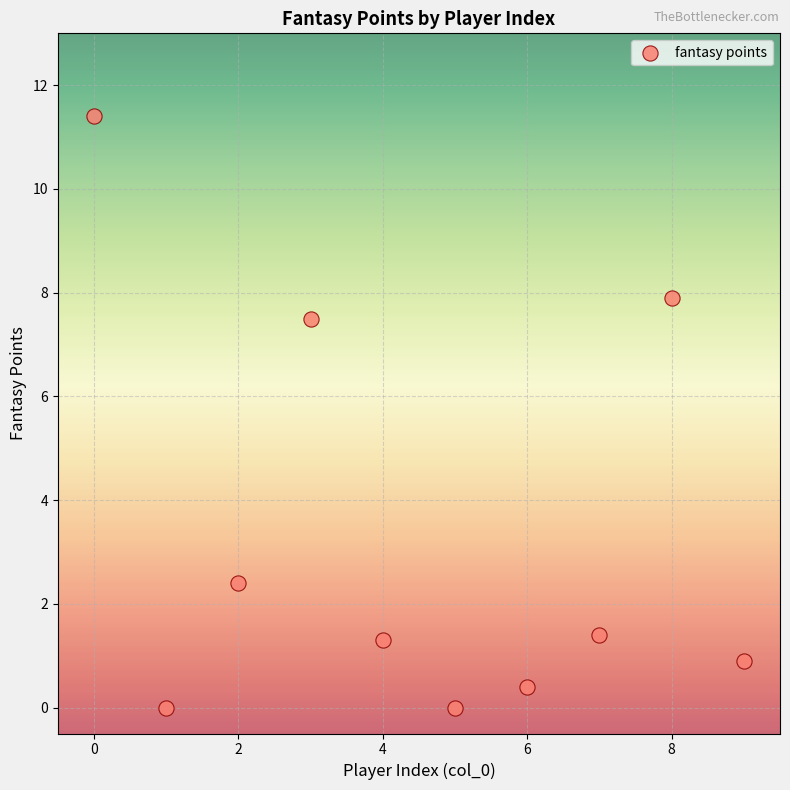

What is the average Y value?

3.3